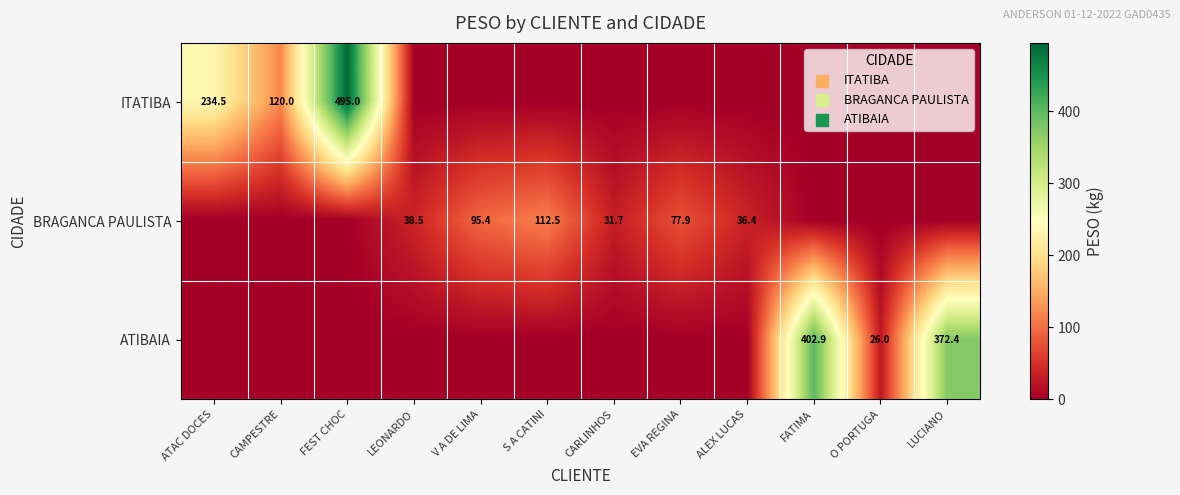

At how many categories does at least one series exceed 303?

3